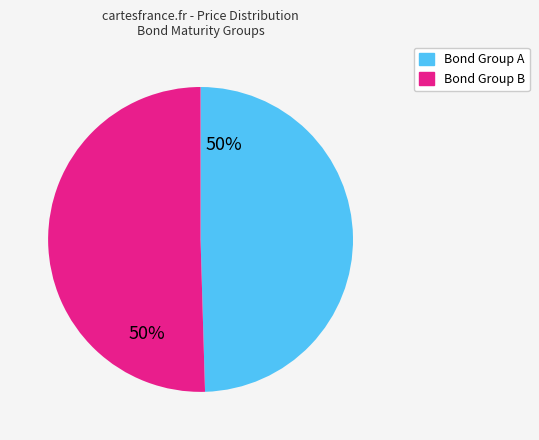

To the nearest percent, what is the average slice percentage?

50%